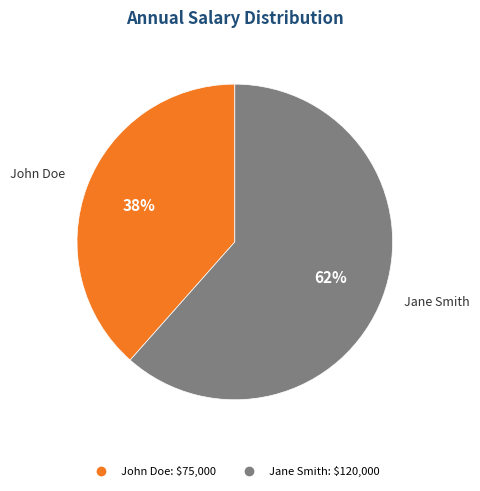

To the nearest percent, what portion does John Doe represent?

38%